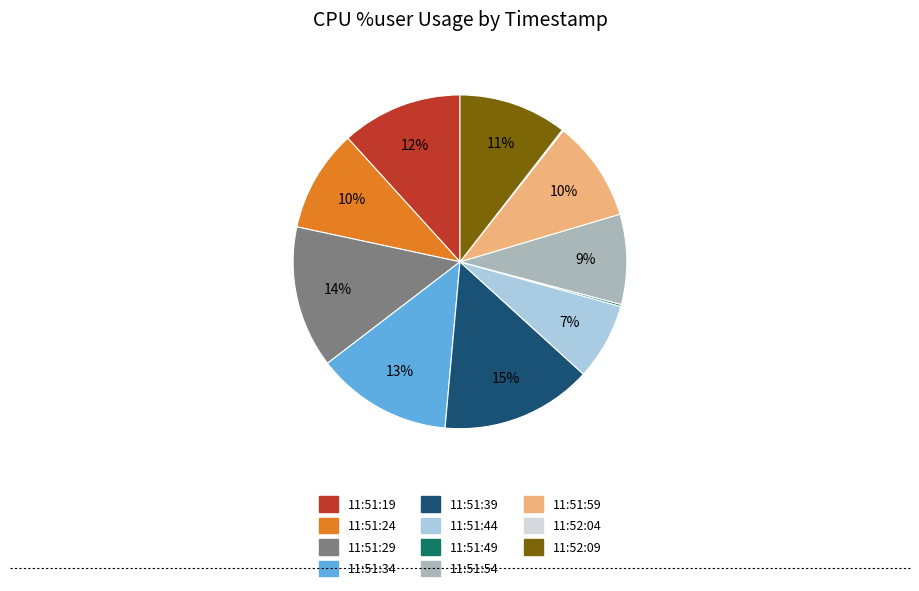

What is the largest slice in the pie chart?

11:51:39